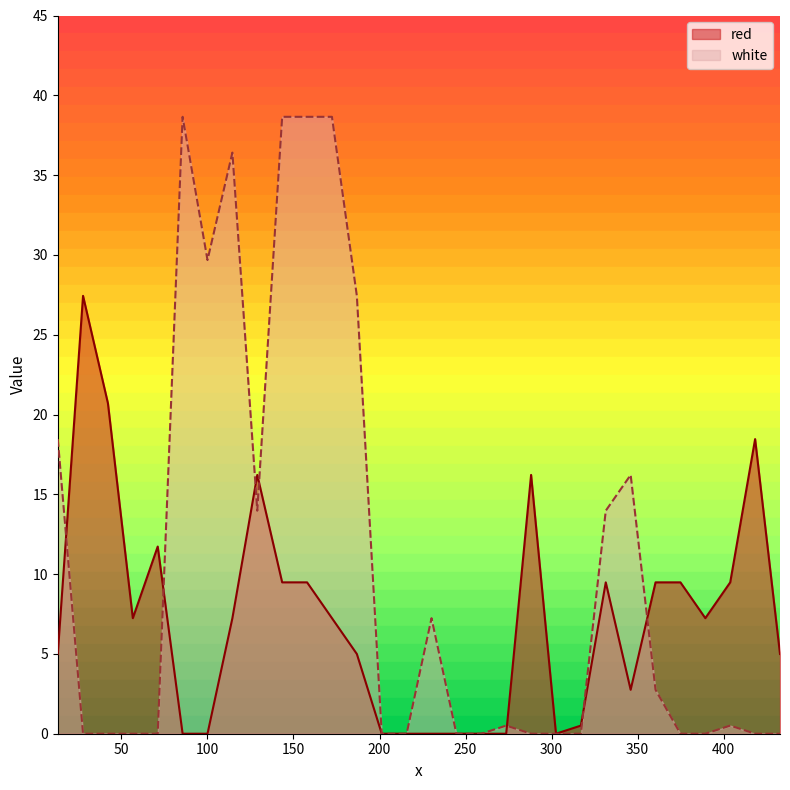

At which category is the sum across all series the highest?

143.4335